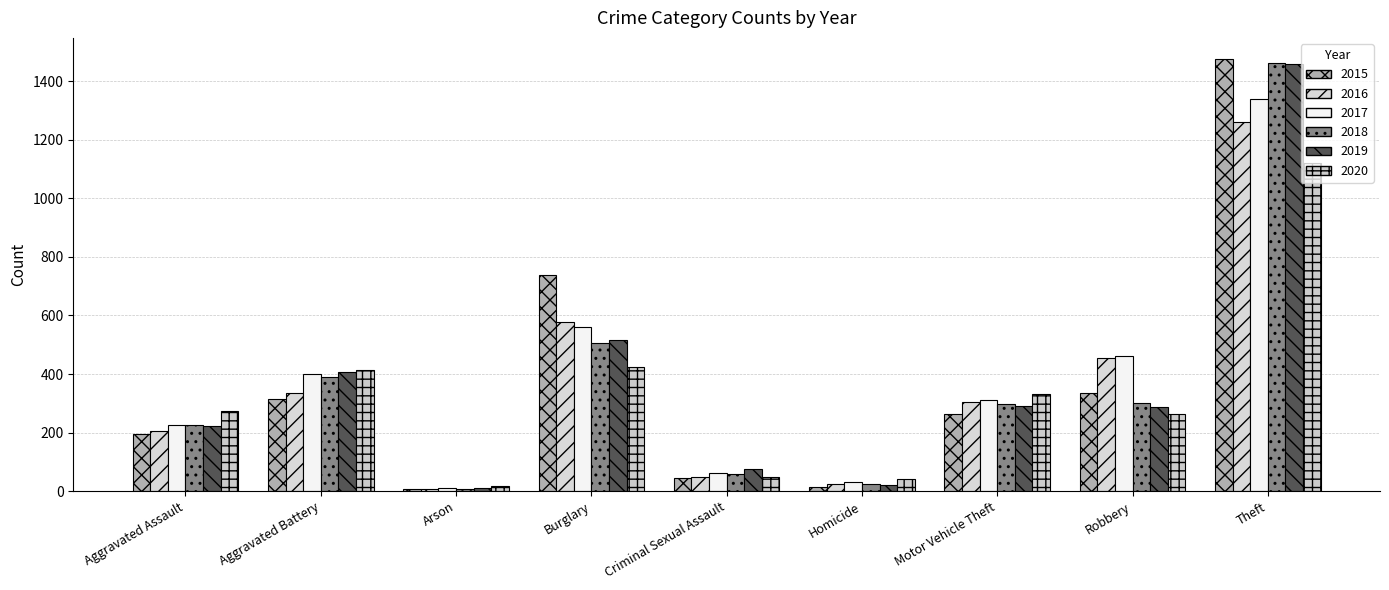

What is the sum of all 2018 values?

3272